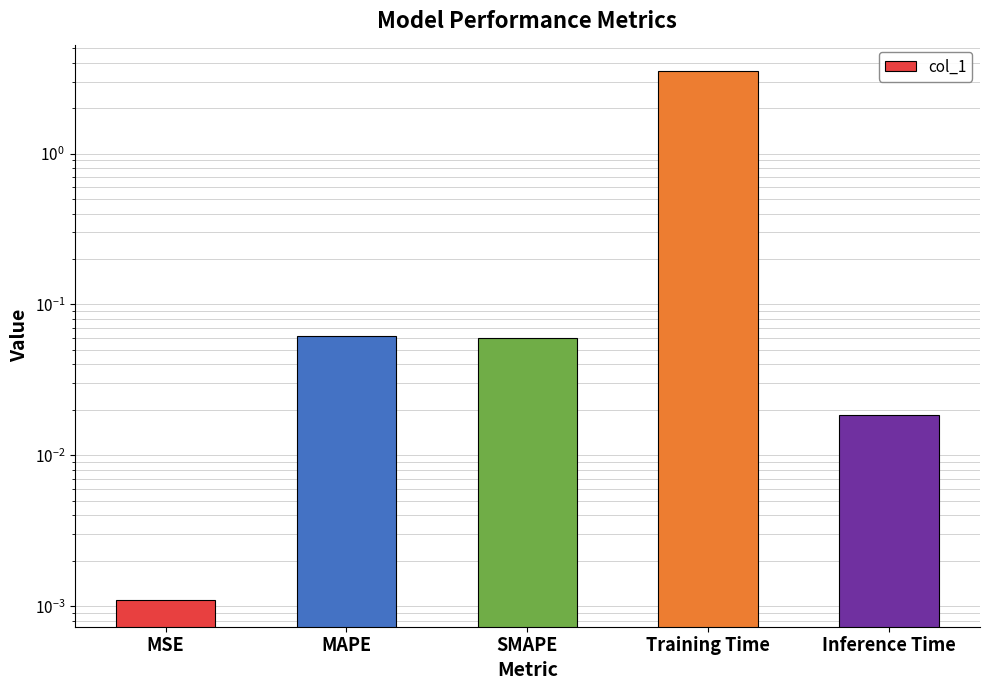

Reading right to left, extract all data points from this chart.

0.0	3.5	0.1	0.1	0.0